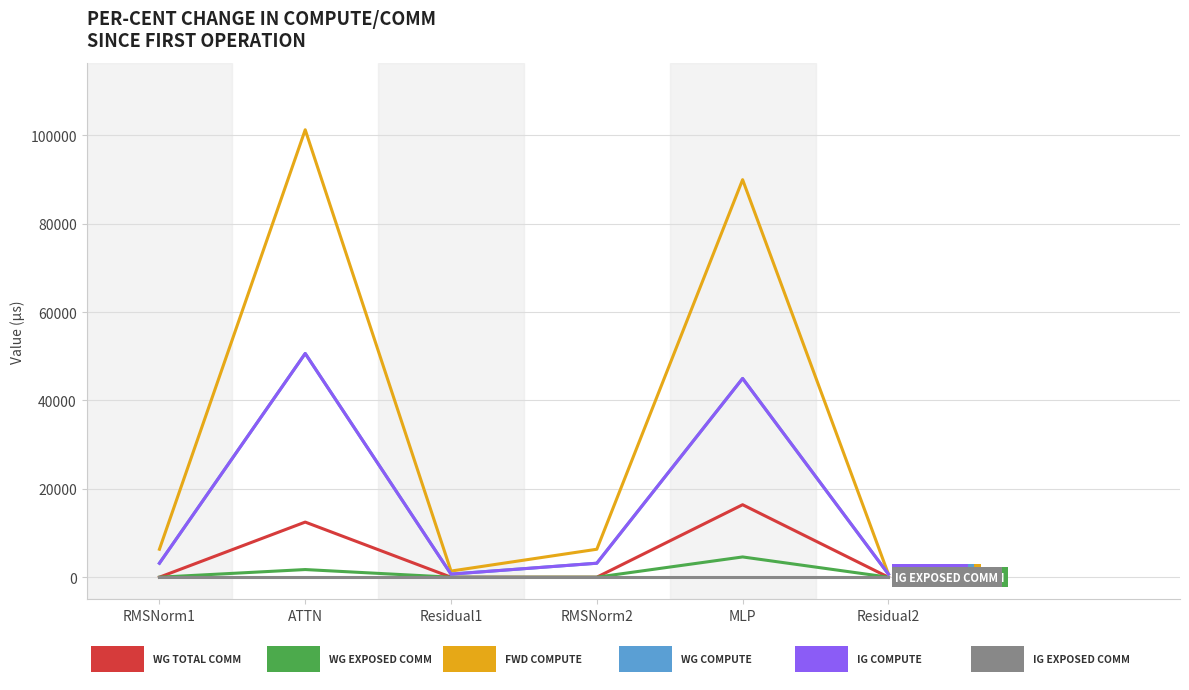

Does the chart have visible grid lines?

Yes